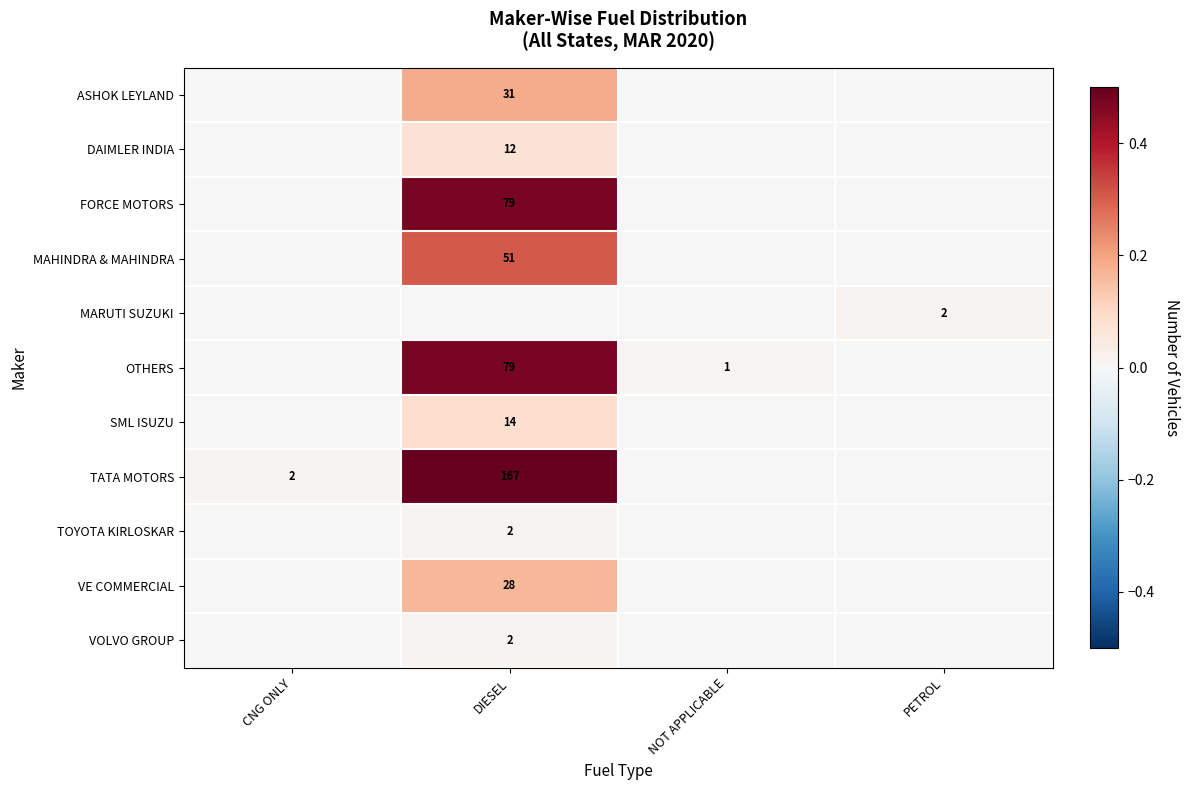

True or false: TOYOTA KIRLOSKAR has a value of 1 at DIESEL.

False